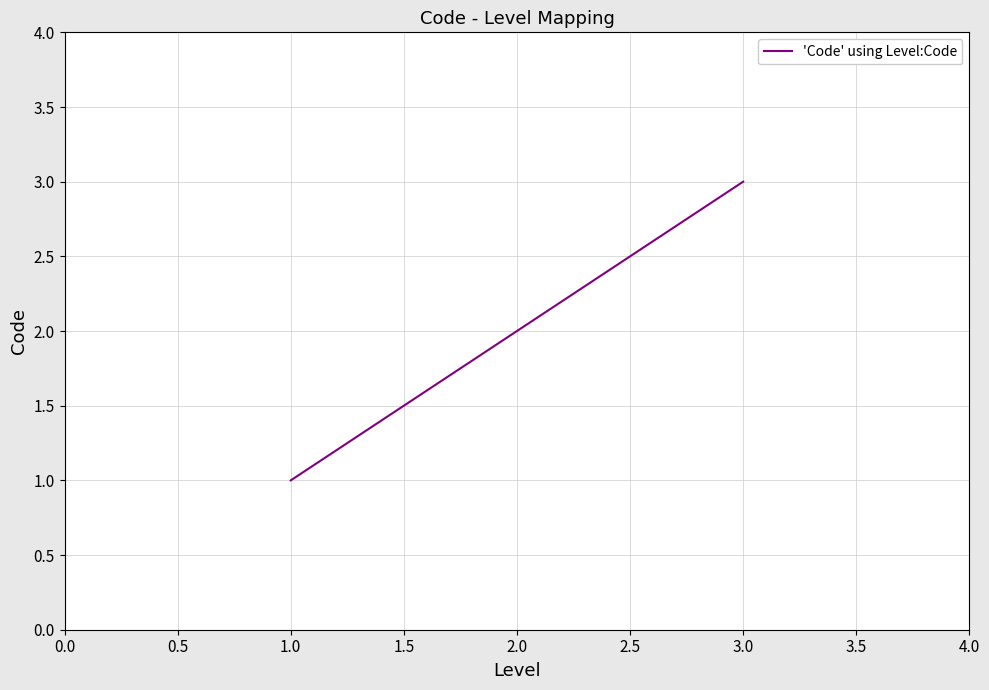

What is the difference between the maximum and minimum values?

2